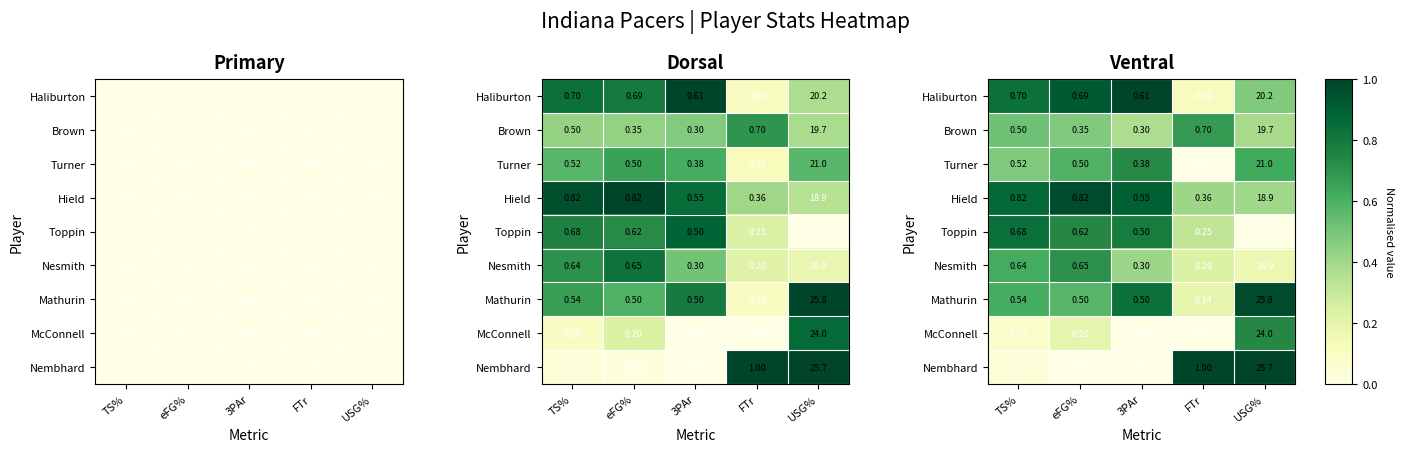

Which series has the largest range (max minus min)?

Nembhard